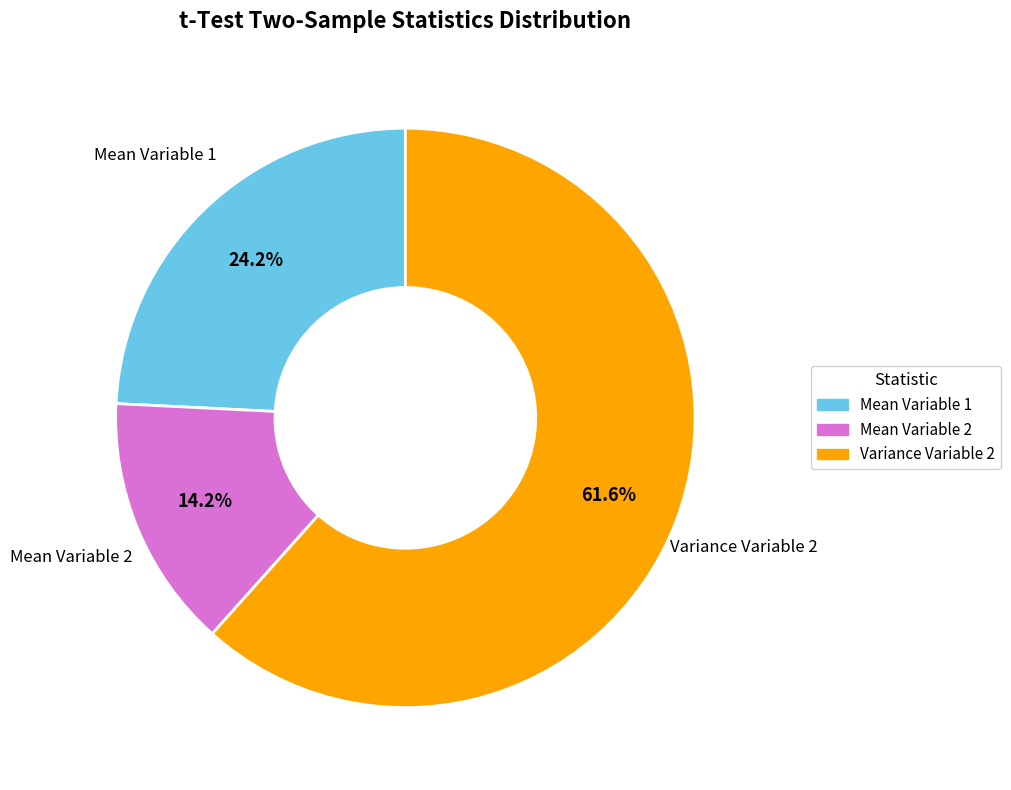

Is Mean Variable 2 the majority of the pie?

No